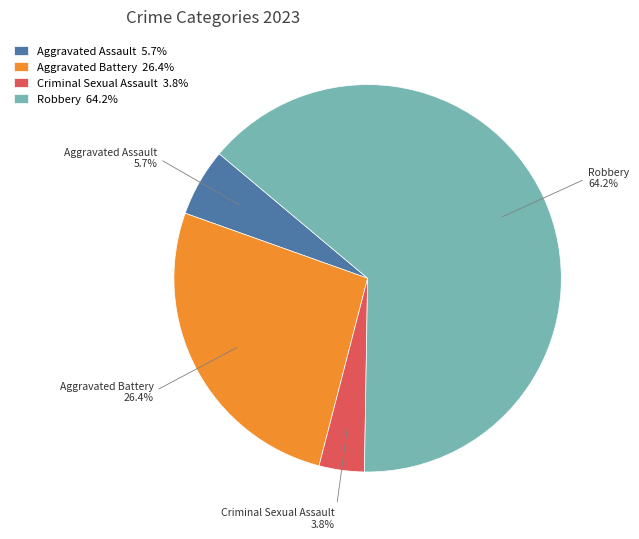

To the nearest percent, what portion does Criminal Sexual Assault represent?

4%